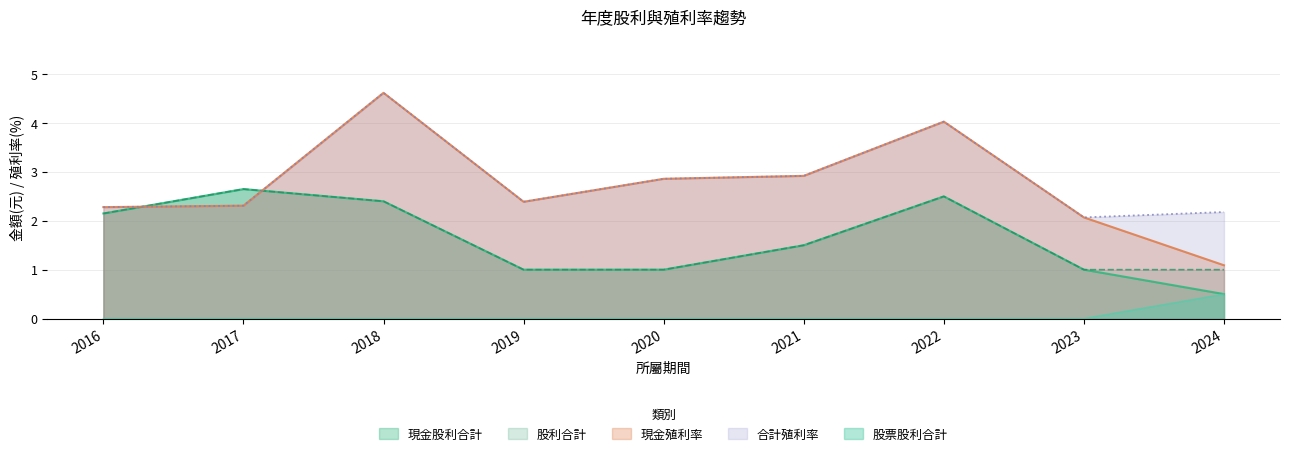

How many intersections are there between 股利合計 and 合計殖利率?

2